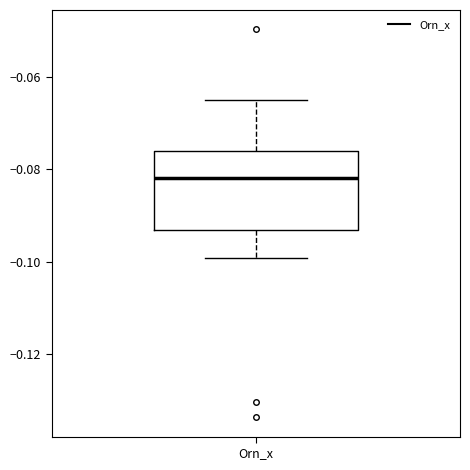

Where does the upper whisker of the box for Orn_x end on the y-axis? The values are not printed on the chart, so give them approximately, as read against the axis.

-0.066